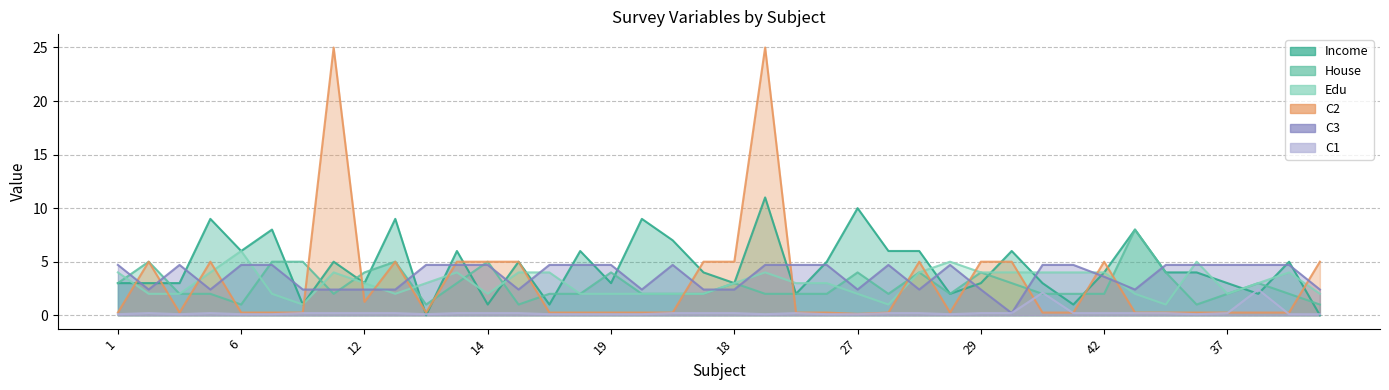

Which category has the highest value across all series?

8